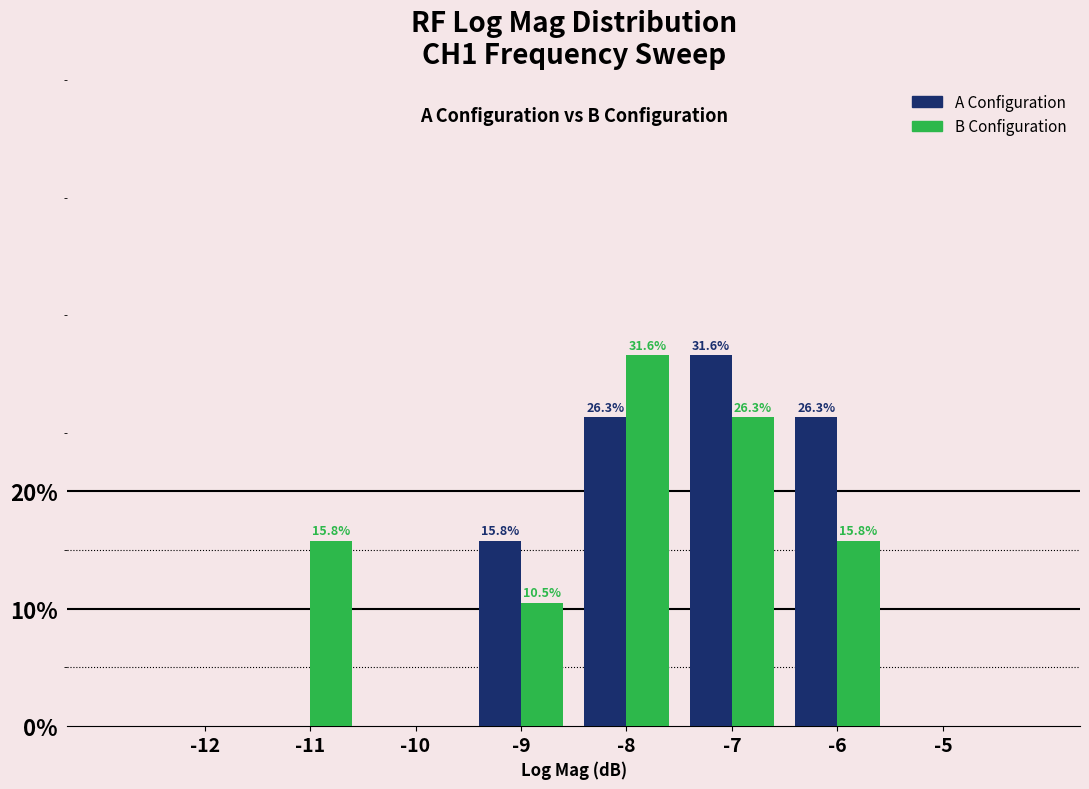

Reading left to right, transcribe all the data shown in this chart.

A Configuration: -12=0.0	-11=0.0	-10=0.0	-9=15.8	-8=26.3	-7=31.6	-6=26.3	-5=0.0
B Configuration: -12=0.0	-11=15.8	-10=0.0	-9=10.5	-8=31.6	-7=26.3	-6=15.8	-5=0.0